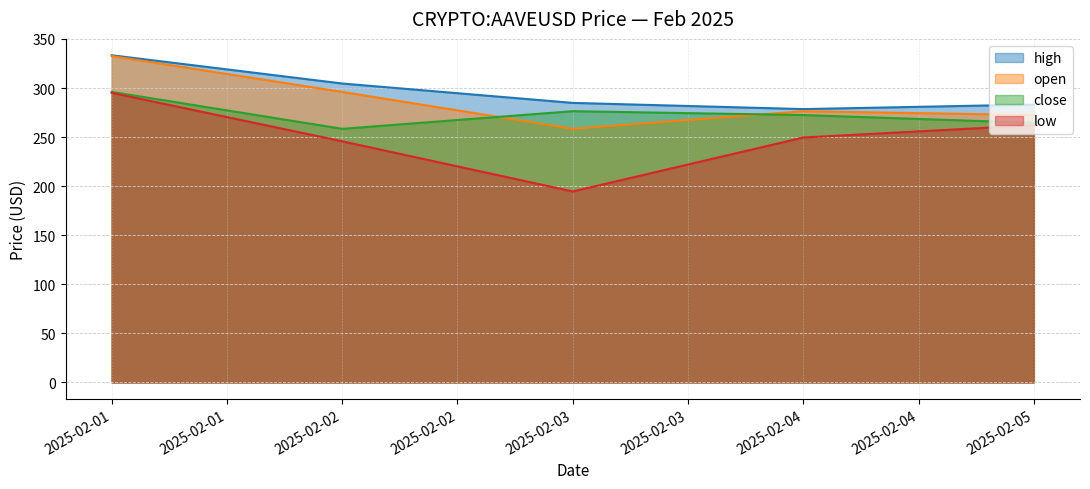

At which label is high closest to 305?

2025-02-02